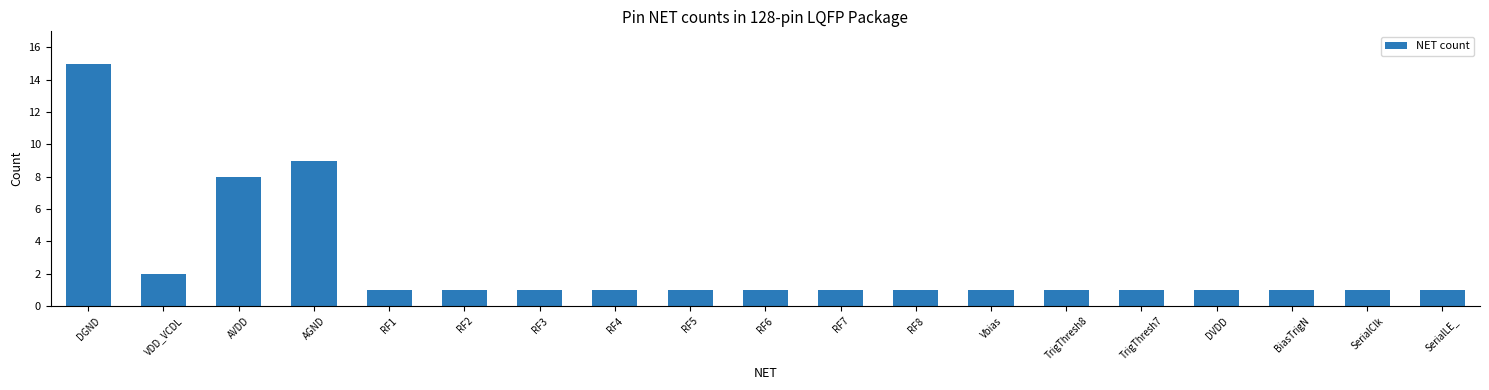

Reading right to left, transcribe all the data shown in this chart.

1	1	1	1	1	1	1	1	1	1	1	1	1	1	1	9	8	2	15